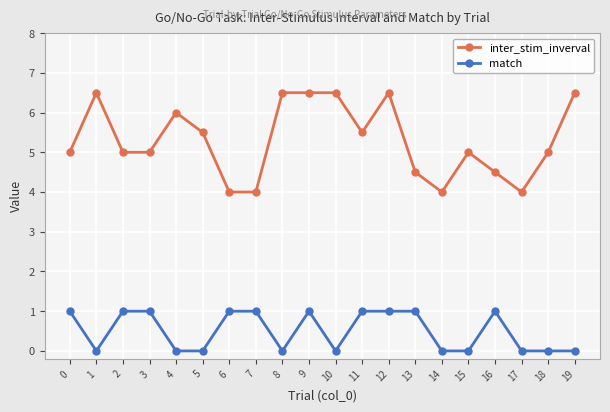

Which series has the largest range (max minus min)?

inter_stim_inverval